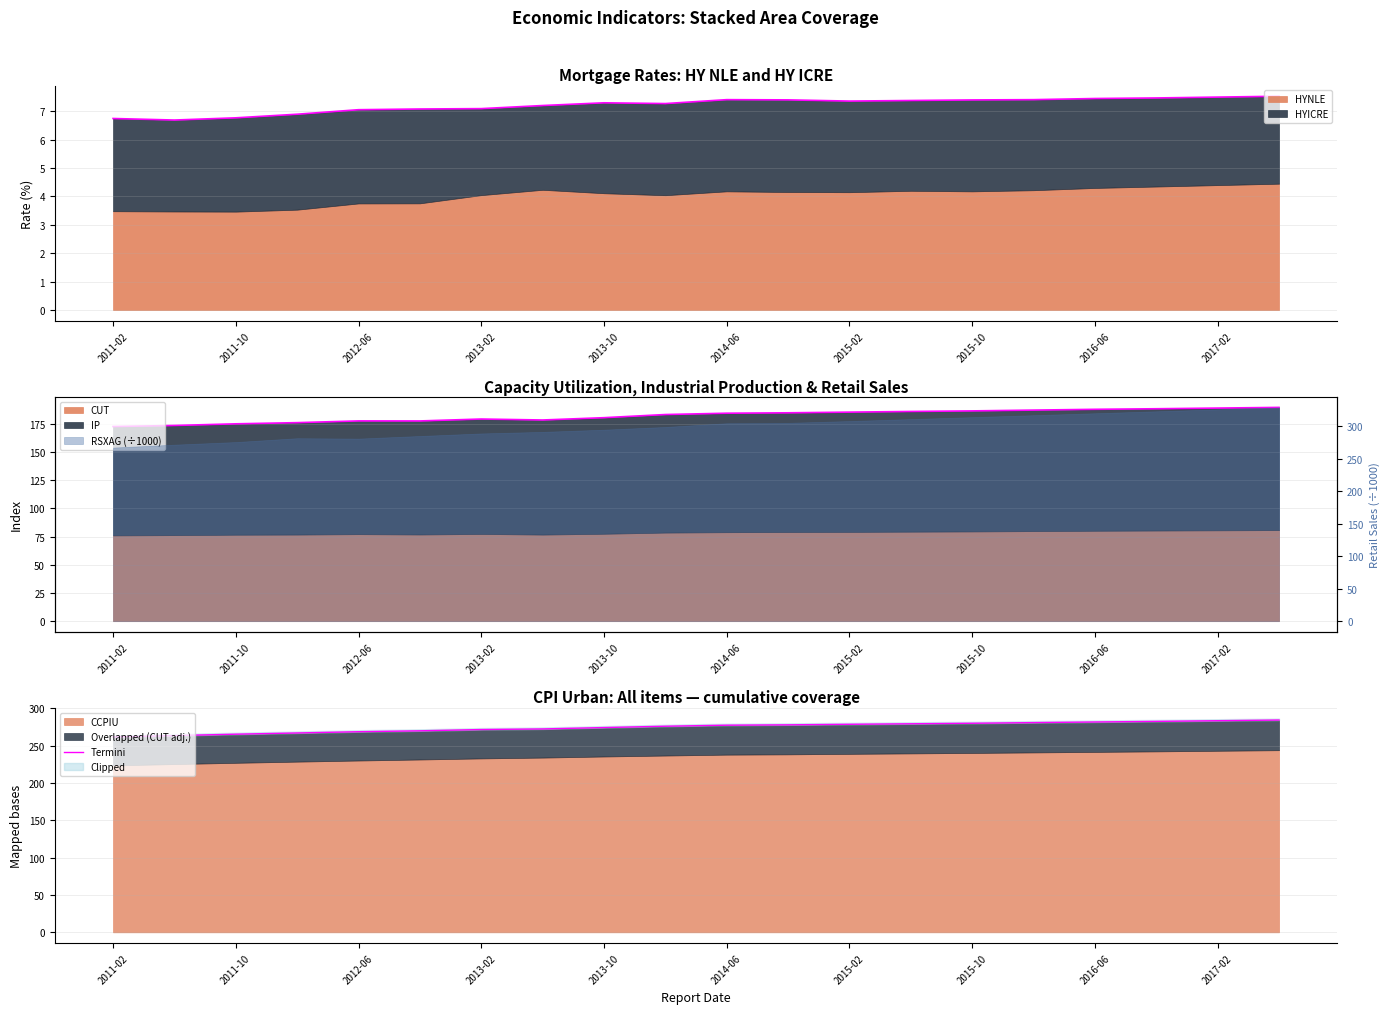

Which label corresponds to the smallest value in the chart?

2011-02